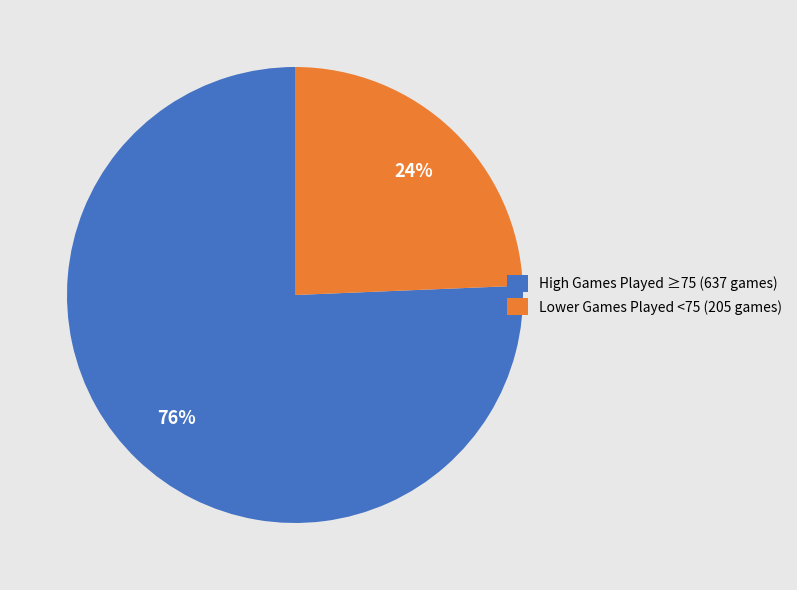

Which category has the smallest portion of the pie?

Lower Games Played <75 (205 games)